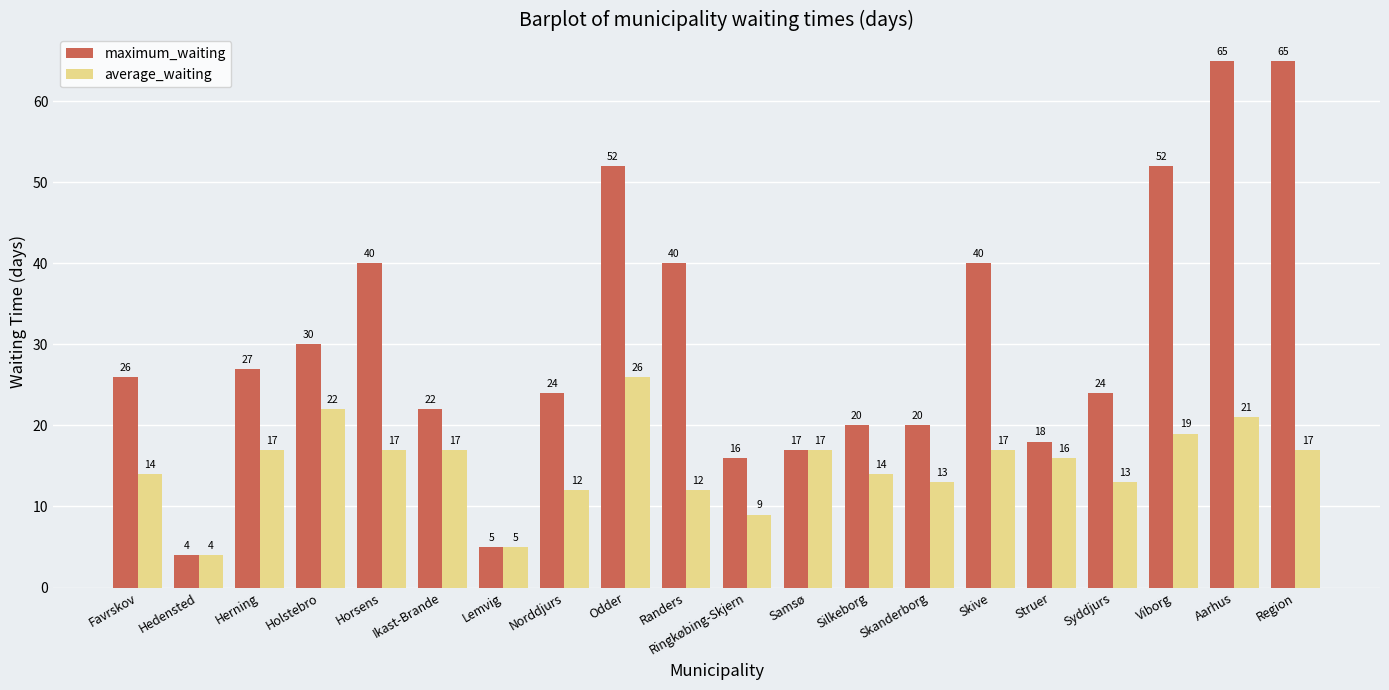

What is the difference between the maximum_waiting values at Ikast-Brande and Syddjurs?

2